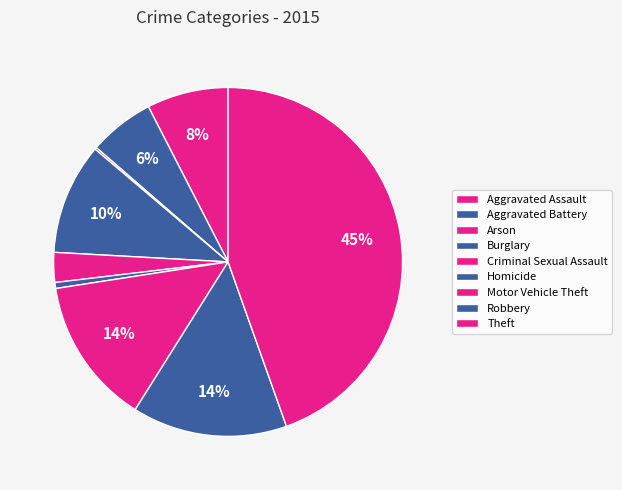

Is the sum of Criminal Sexual Assault and Arson greater than half?

No